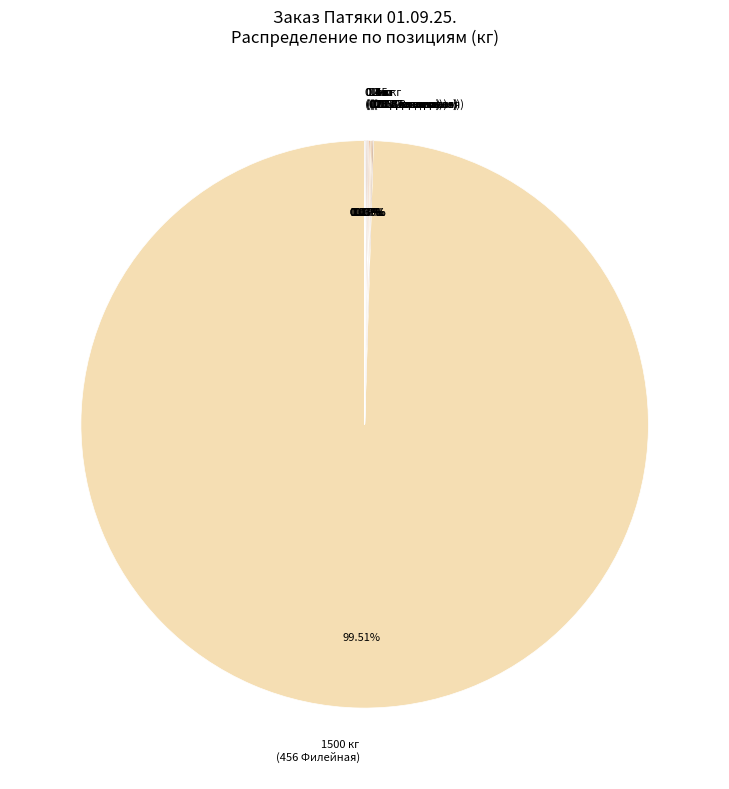

Is there a majority slice in this chart?

Yes